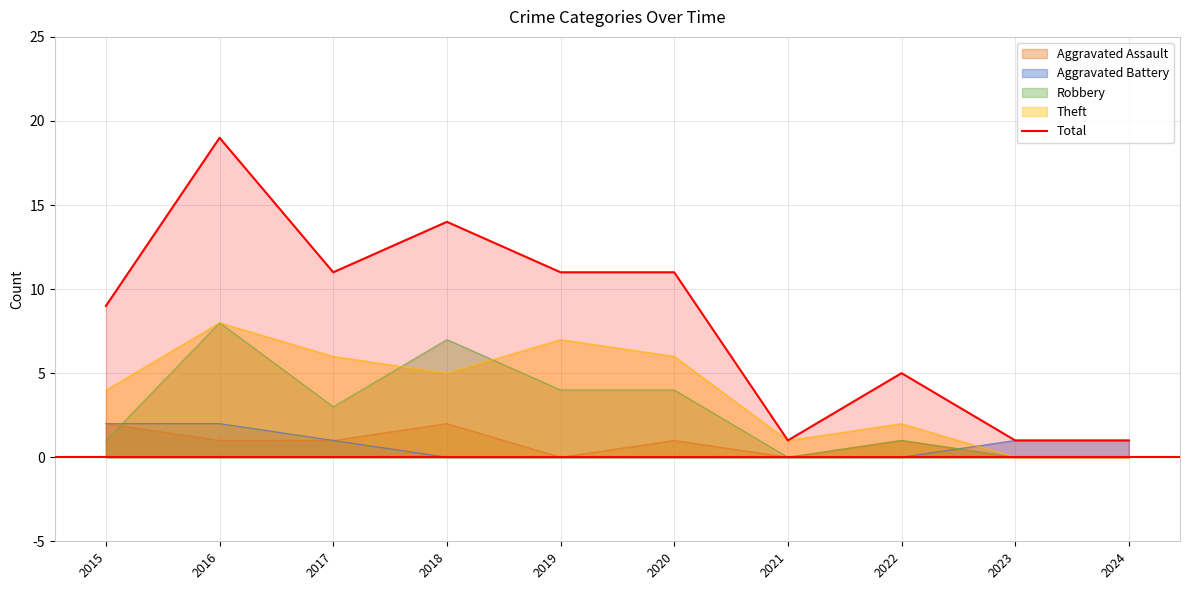

Reading right to left, transcribe all the data shown in this chart.

1	1	5	1	11	11	14	11	19	9